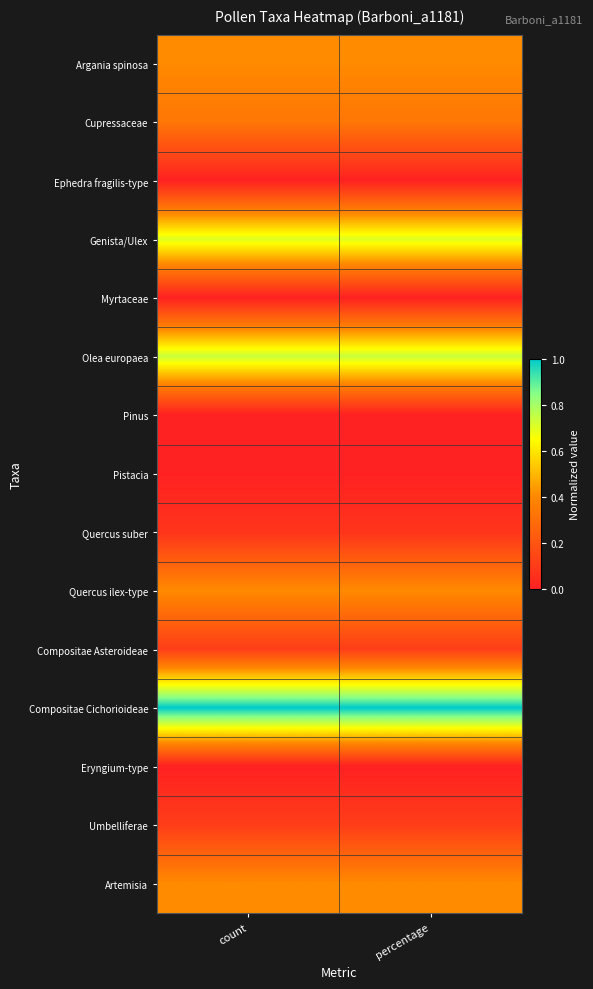

Reading right to left, transcribe all the data shown in this chart.

Argania spinosa: percentage=0.4	count=0.4
Cupressaceae: percentage=0.3	count=0.3
Ephedra fragilis-type: percentage=0.0	count=0.0
Genista/Ulex: percentage=0.7	count=0.7
Myrtaceae: percentage=0.0	count=0.0
Olea europaea: percentage=0.7	count=0.7
Pinus: percentage=0.0	count=0.0
Pistacia: percentage=0.0	count=0.0
Quercus suber: percentage=0.1	count=0.1
Quercus ilex-type: percentage=0.4	count=0.4
Compositae Asteroideae: percentage=0.1	count=0.1
Compositae Cichorioideae: percentage=1.0	count=1.0
Eryngium-type: percentage=0.0	count=0.0
Umbelliferae: percentage=0.1	count=0.1
Artemisia: percentage=0.4	count=0.4